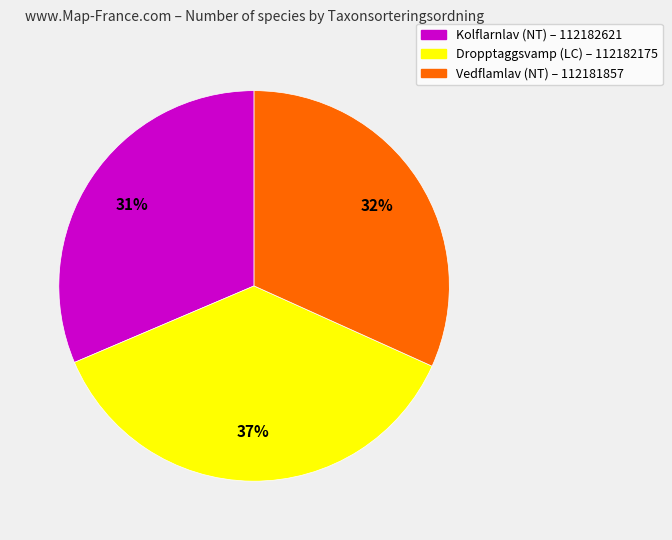

How many slices are in this pie chart?

3